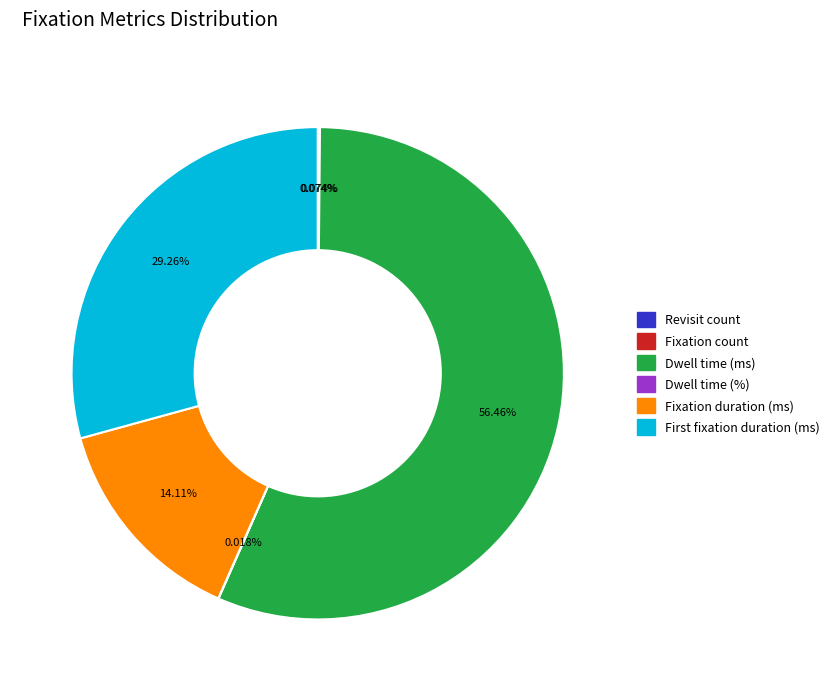

Which category accounts for the majority?

Dwell time (ms)